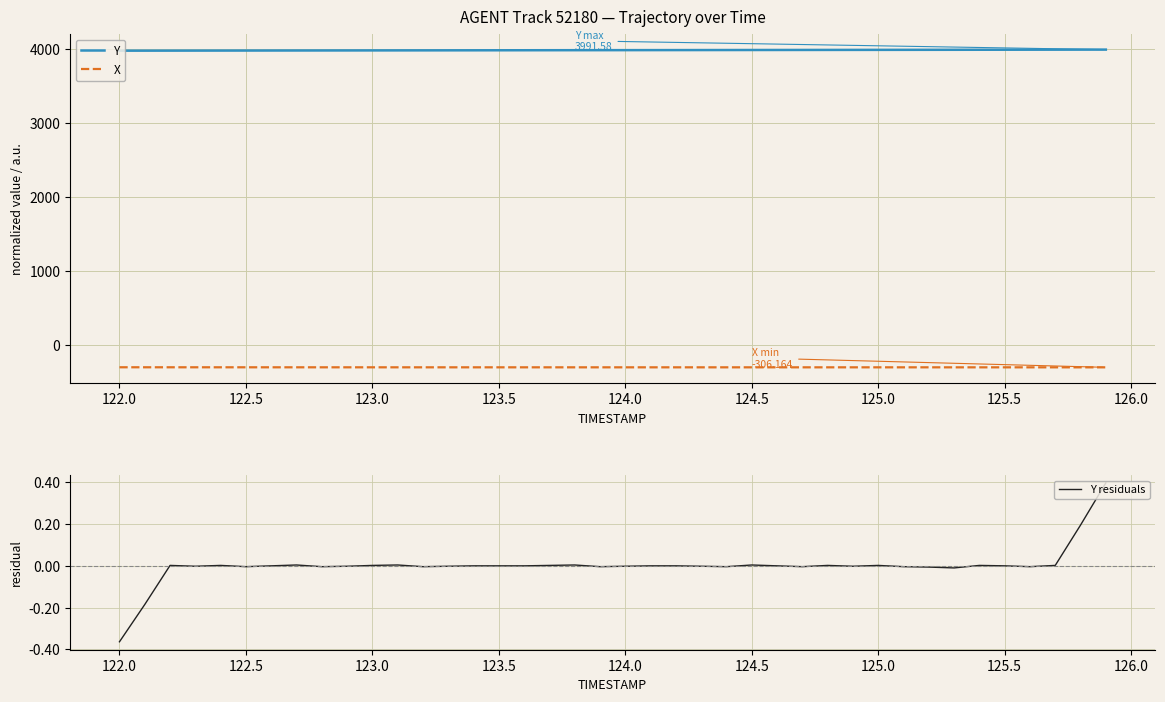

What is the approximate value of Y at 125.5?

3990.0